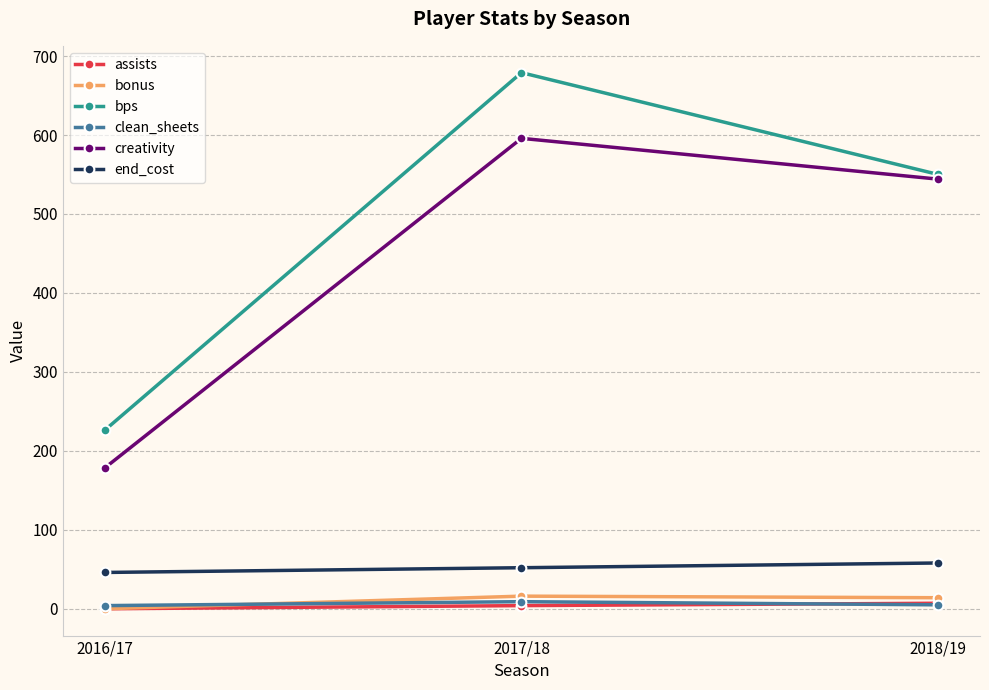

What is the label of the 3rd point from the right?

2016/17